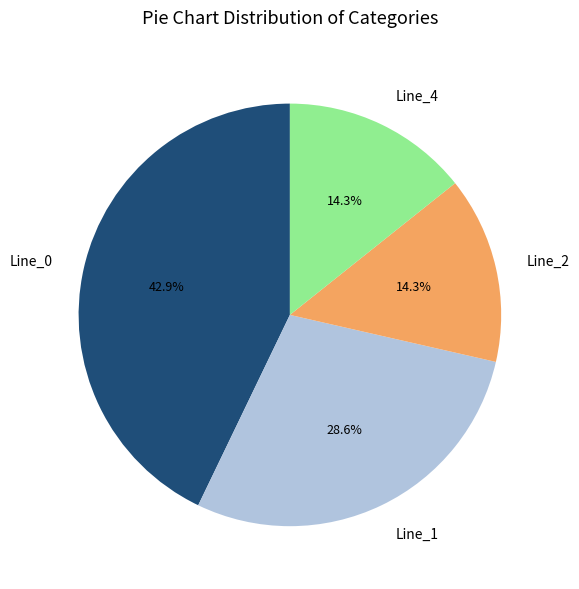

To the nearest percent, what is the combined percentage of Line_4 and Line_2?

29%